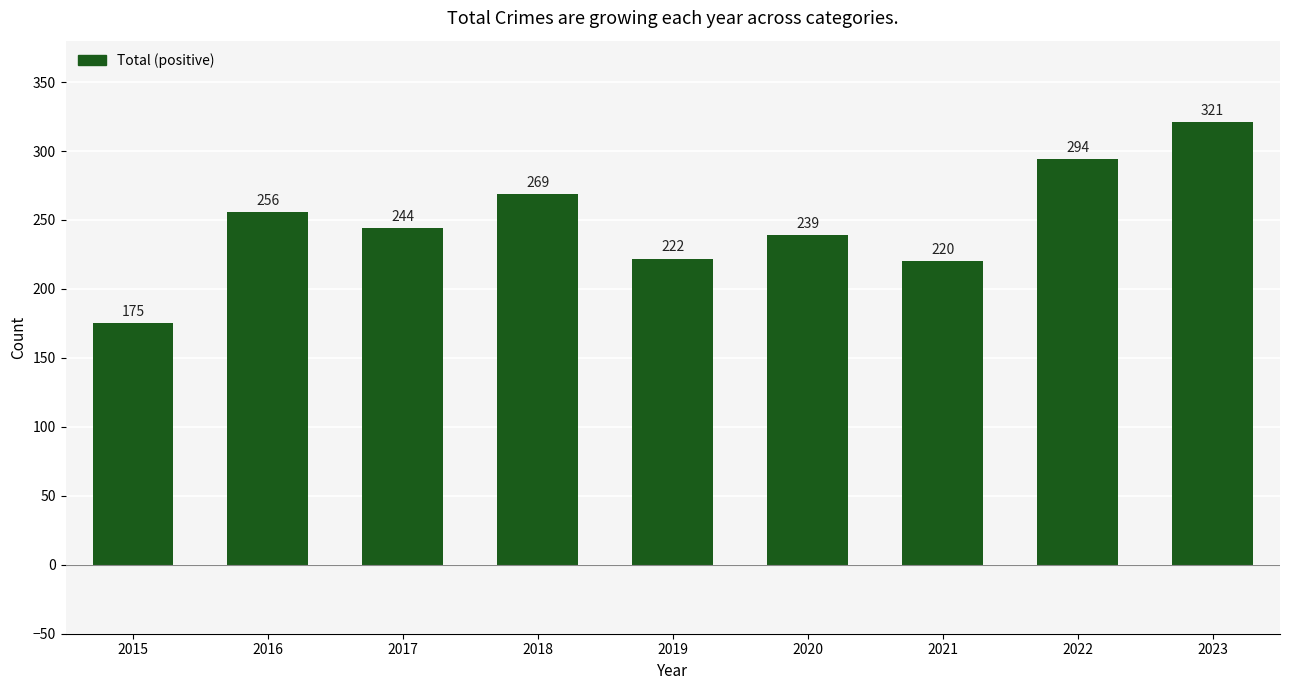

How many bars are there in total?

9